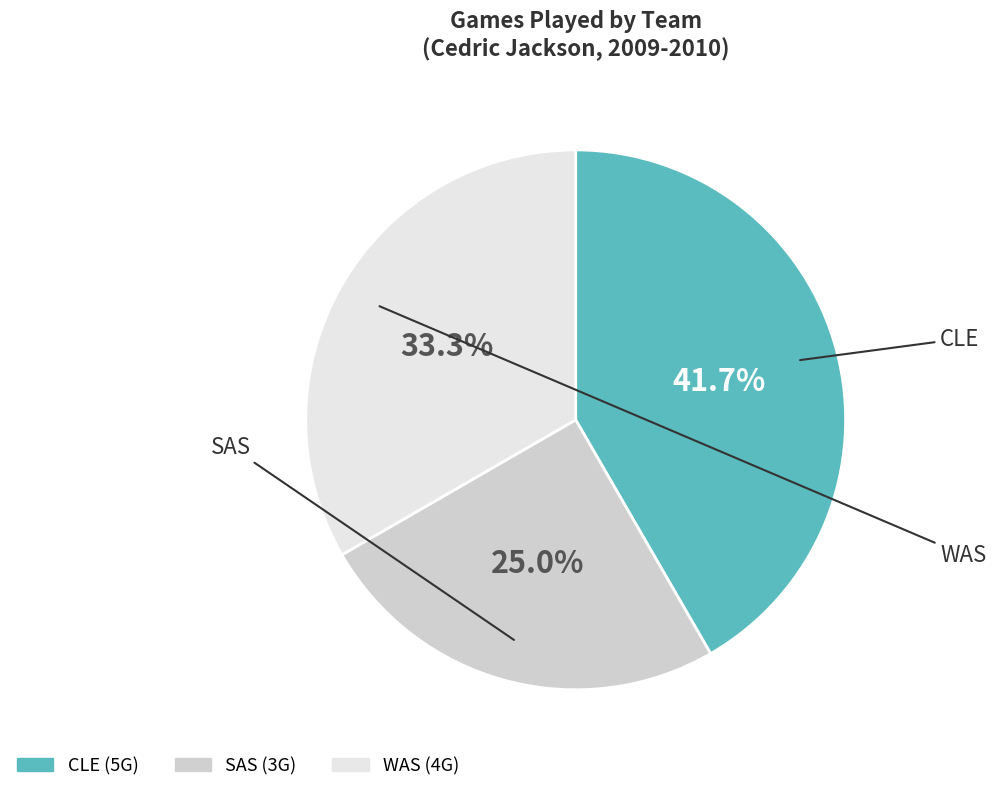

Rank the categories by value from lowest to highest.

SAS, WAS, CLE